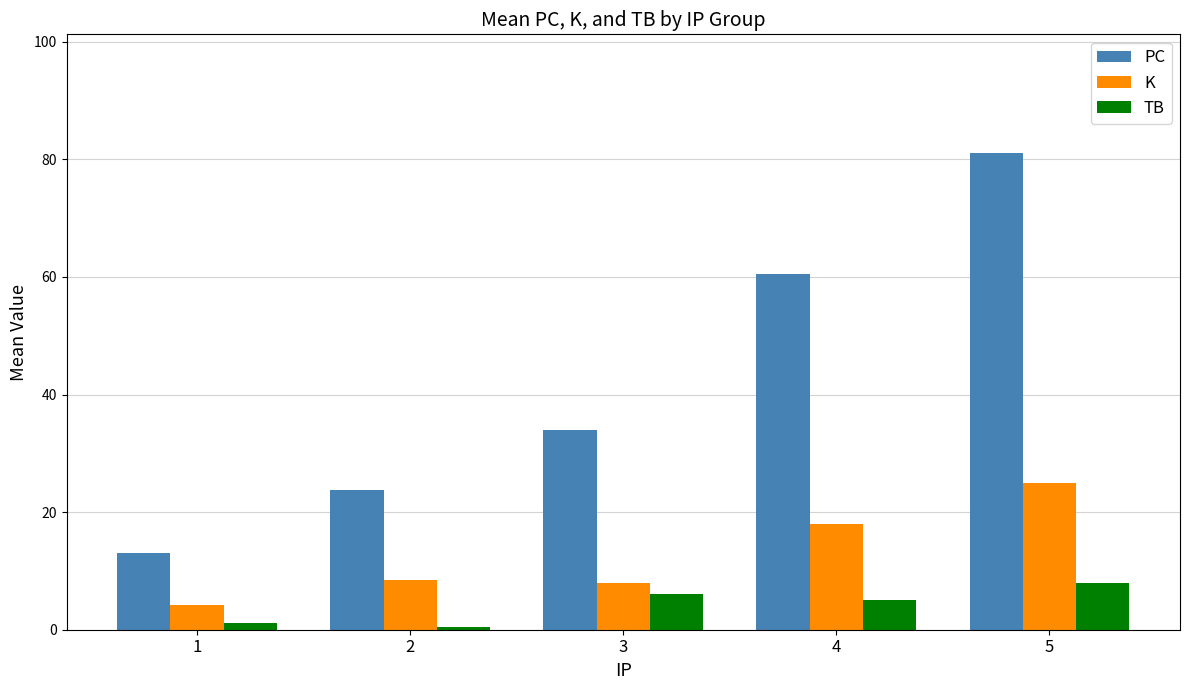

True or false: K has a value of 14.6 at 5.

False